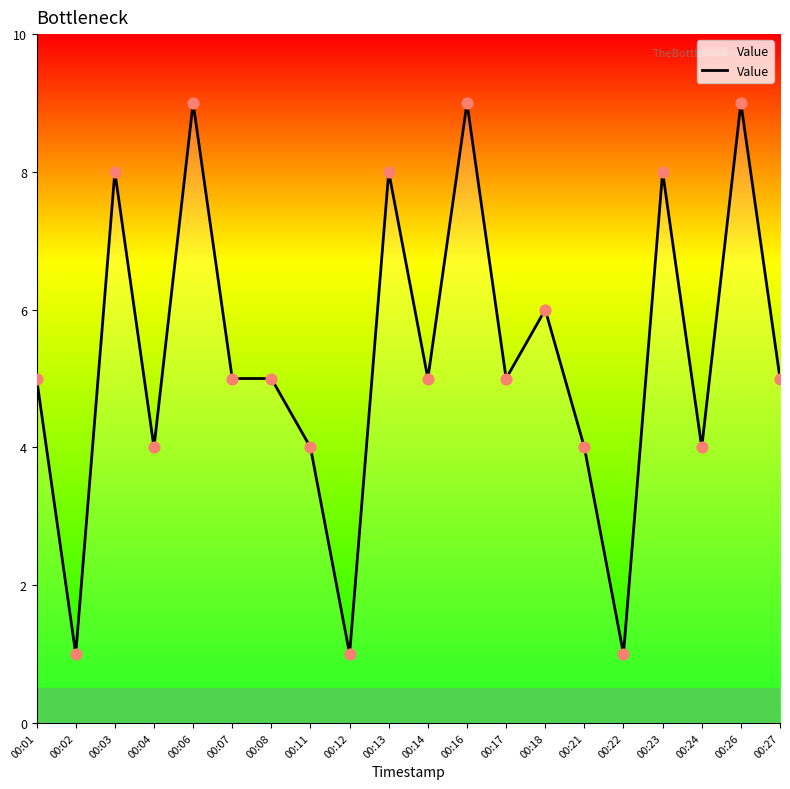

Approximately how many times larger is the value at 00:13 compared to 00:27?

1.6